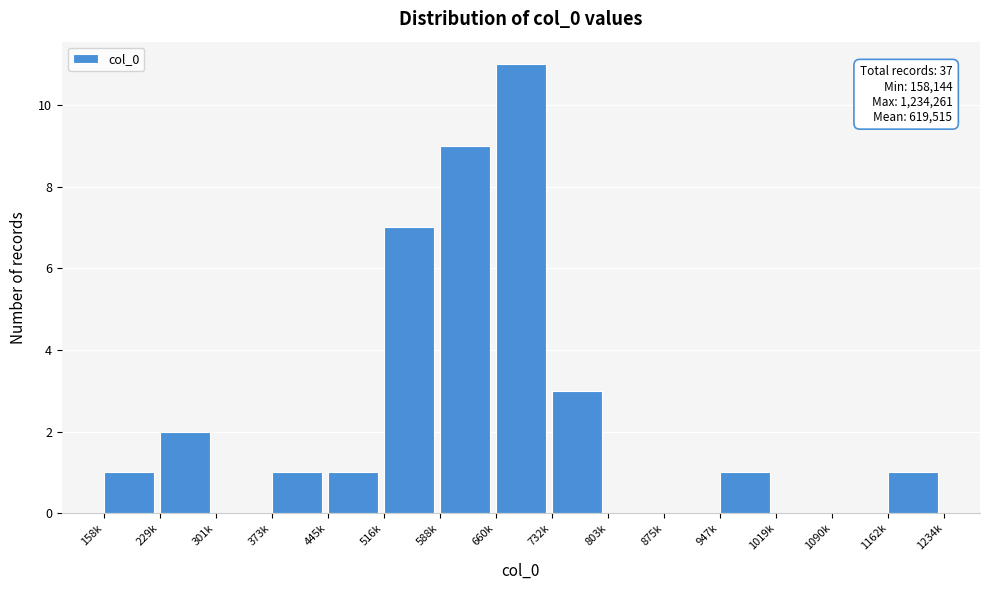

Reading left to right, list all the values displayed in this chart.

158k=1	229k=2	301k=0	373k=1	445k=1	516k=7	588k=9	660k=11	732k=3	803k=0	875k=0	947k=1	1019k=0	1090k=0	1162k=1